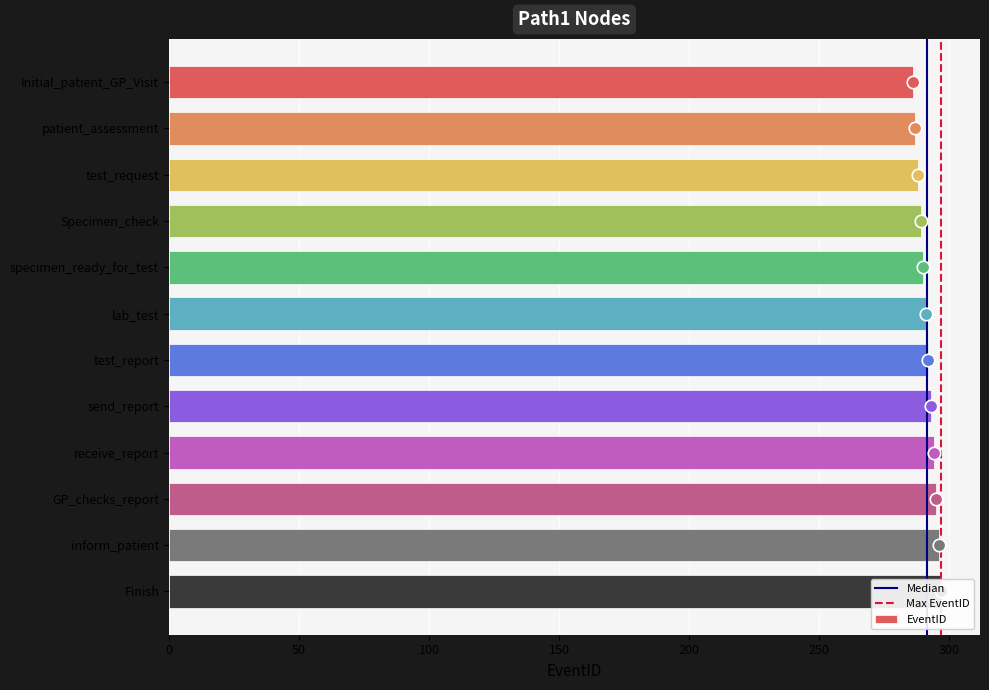

What is the change in value from Initial_patient_GP_Visit to specimen_ready_for_test?

+4